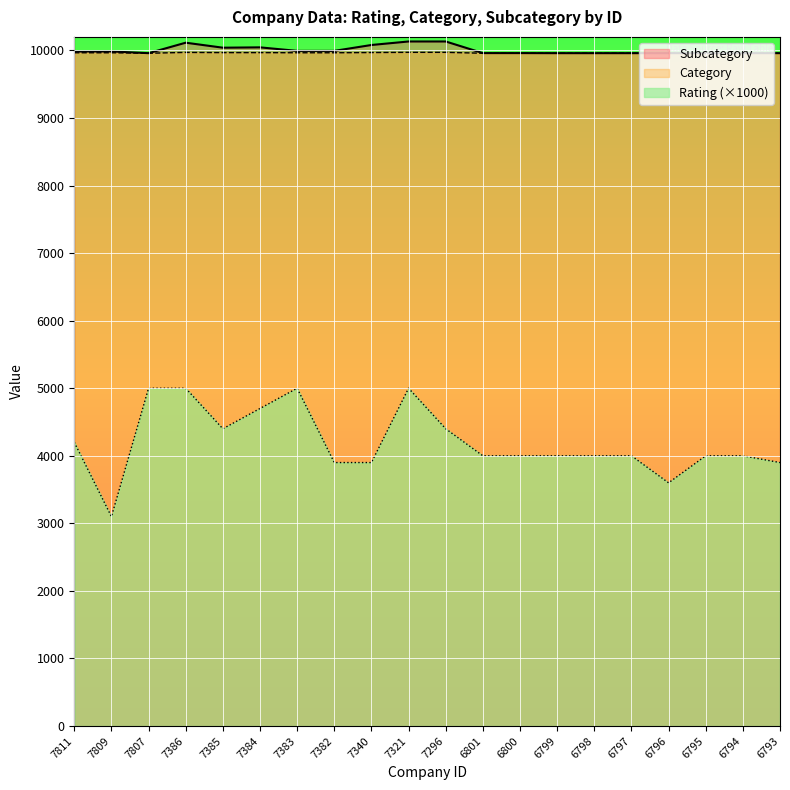

What is the difference between the highest and lowest values at 7340?

6180